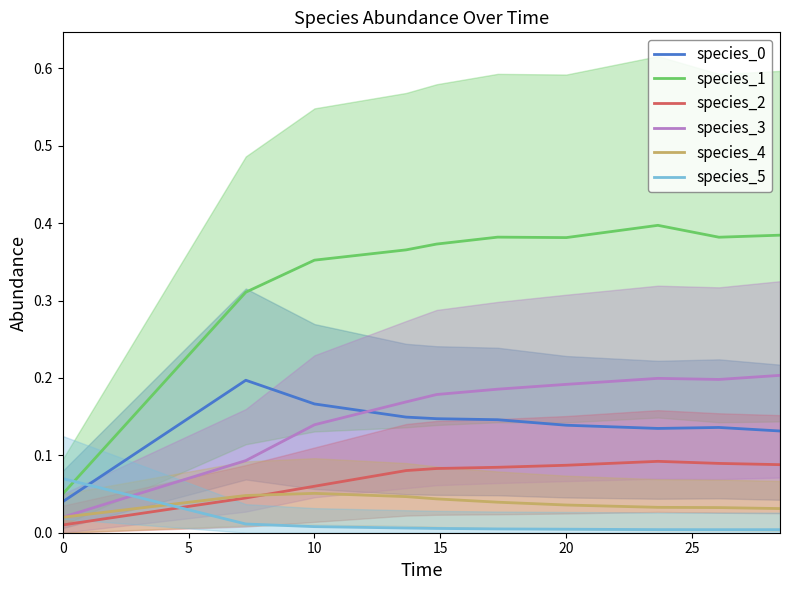

How many intersections are there between species_5 and species_3?

1